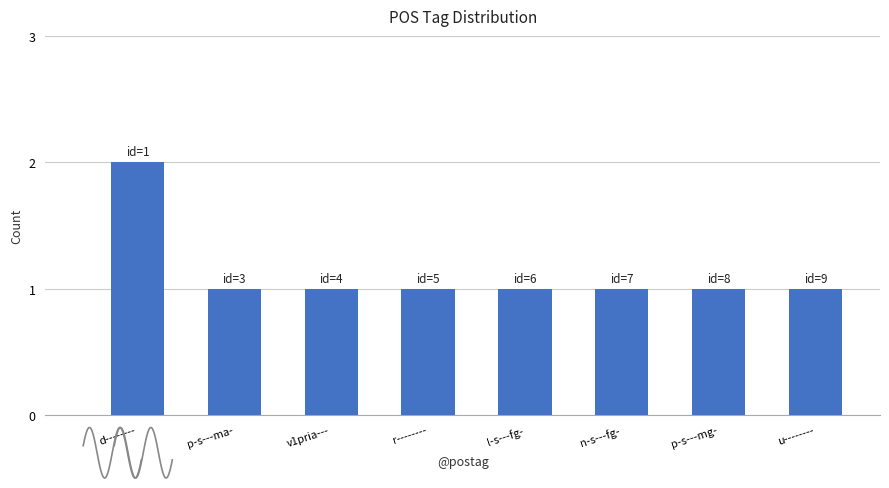

Rank the categories by value from lowest to highest.

p-s---ma-, v1pria---, r--------, l-s---fg-, n-s---fg-, p-s---mg-, u--------, d--------